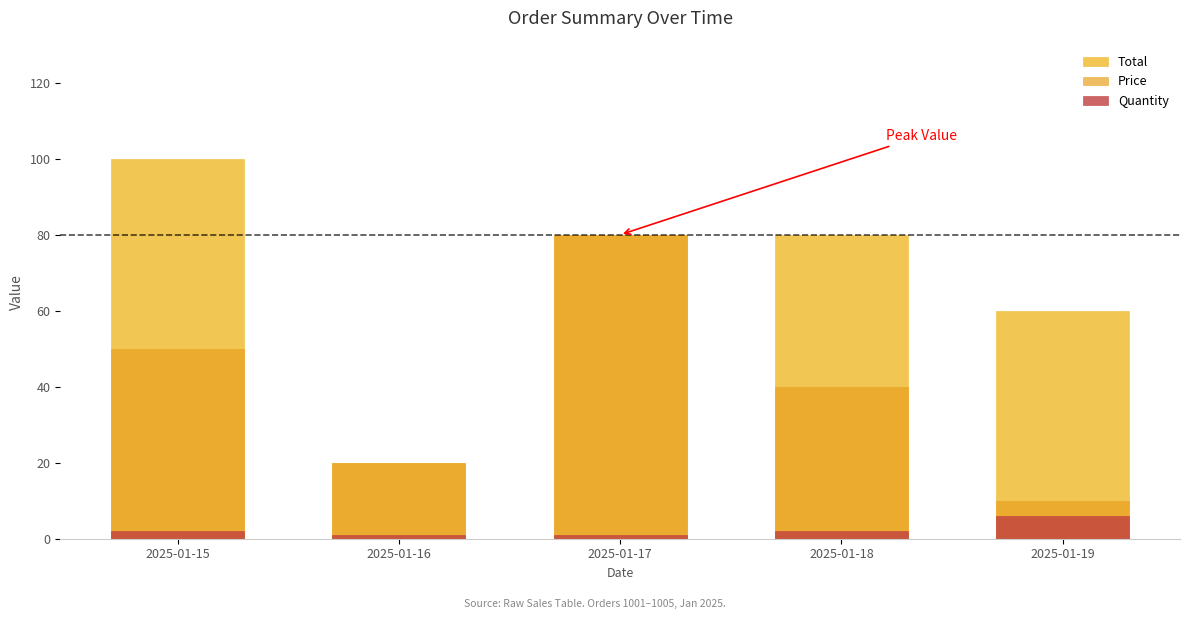

Reading left to right, what are all the values shown in this chart?

Total: 2025-01-15=100	2025-01-16=20	2025-01-17=80	2025-01-18=80	2025-01-19=60
Price: 2025-01-15=50	2025-01-16=20	2025-01-17=80	2025-01-18=40	2025-01-19=10
Quantity: 2025-01-15=2	2025-01-16=1	2025-01-17=1	2025-01-18=2	2025-01-19=6